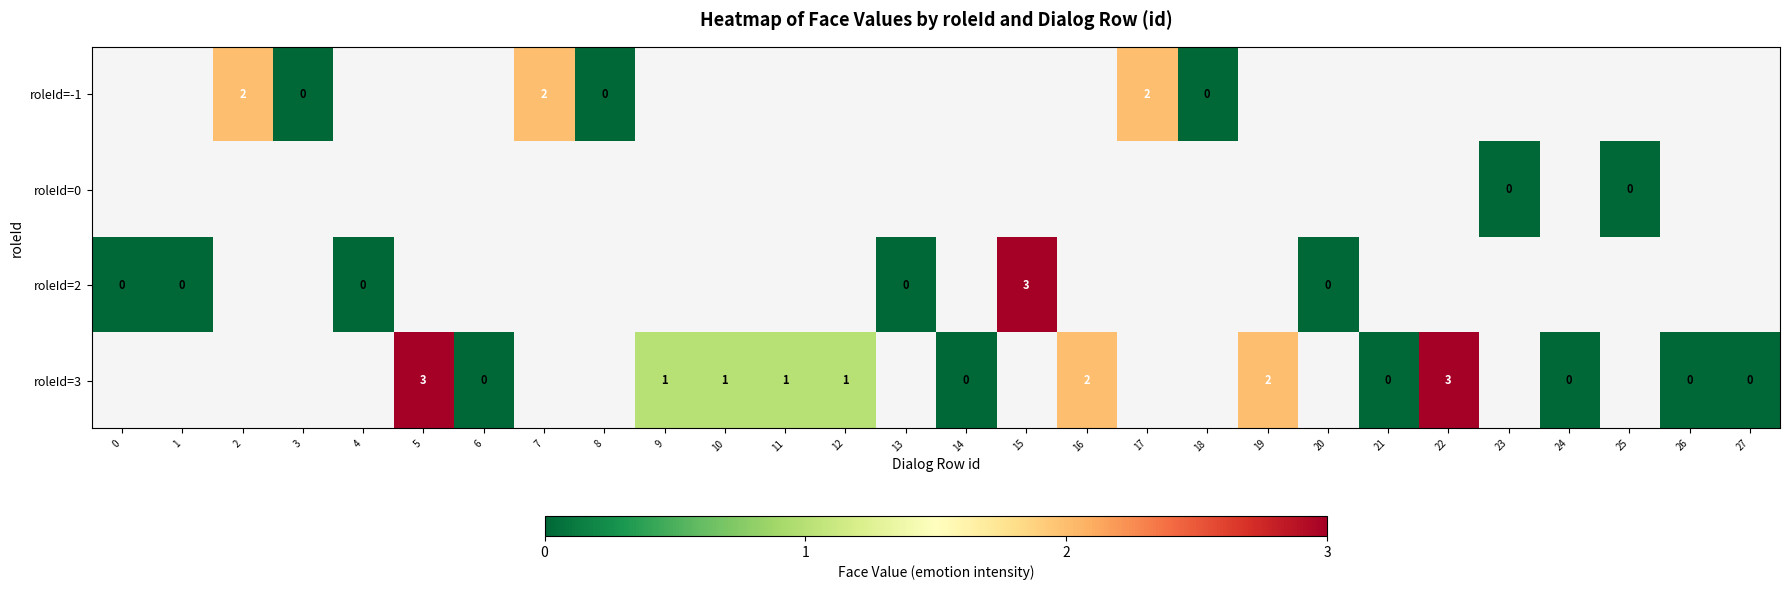

The roleId=3 series shows 1 at 9. True or false?

True